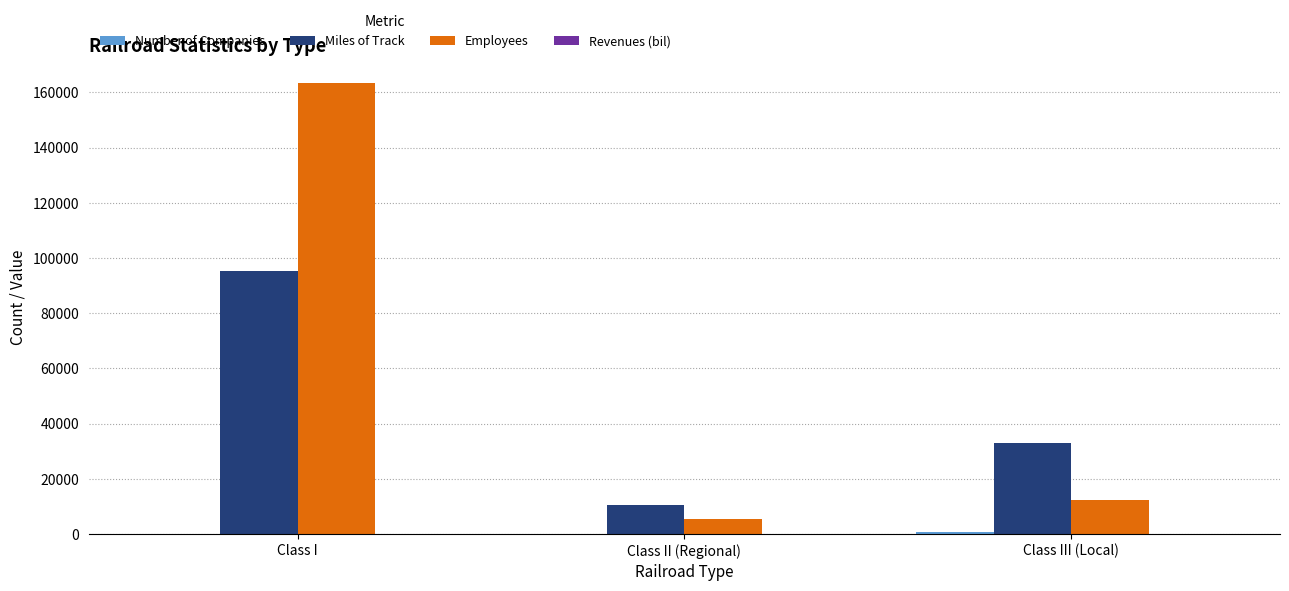

Is it true that Miles of Track equals 10355.0 at Class II (Regional)?

True